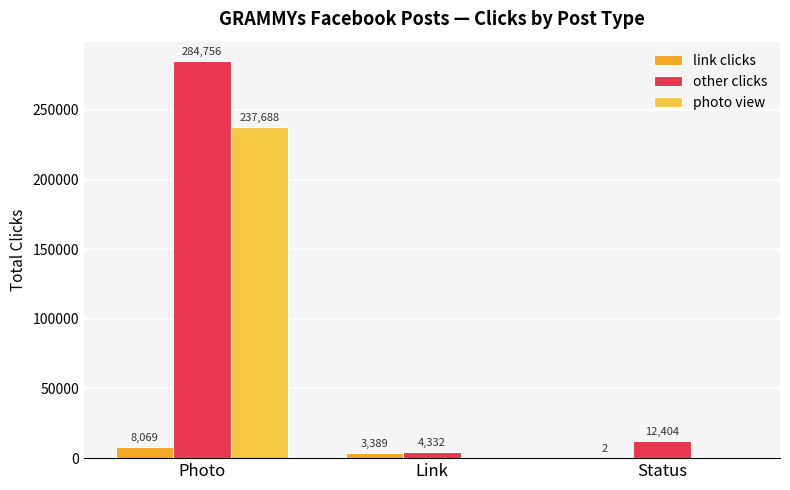

What is the total value across all series at Status?

12406